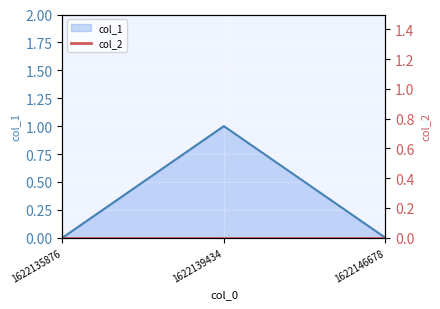

How many values exceed 0?

1